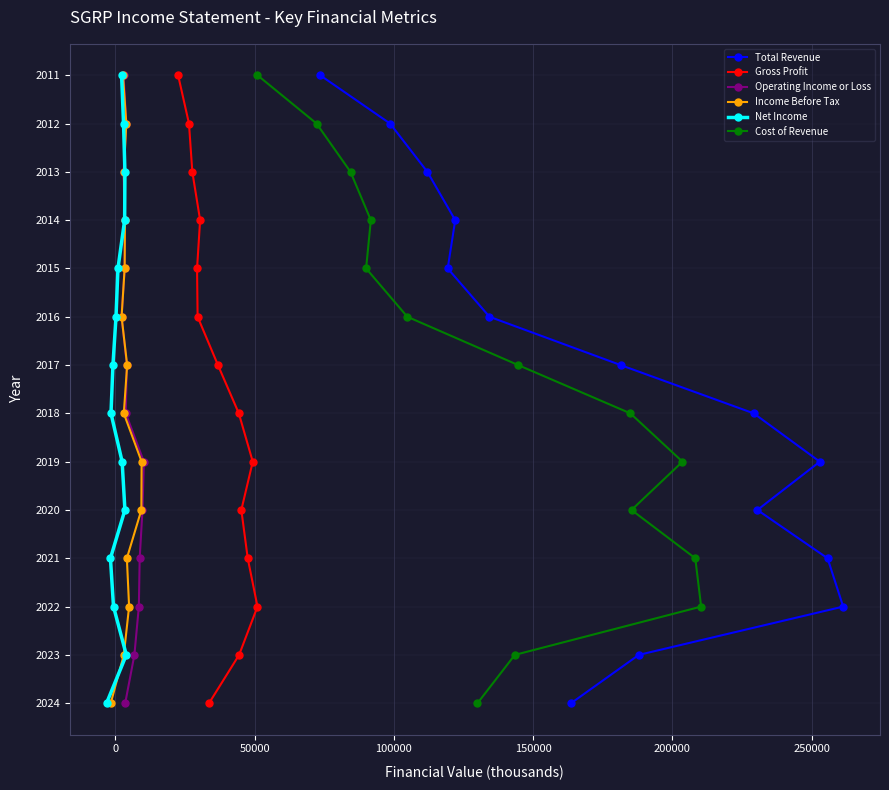

How many values in the Income Before Tax series are below 7?

7